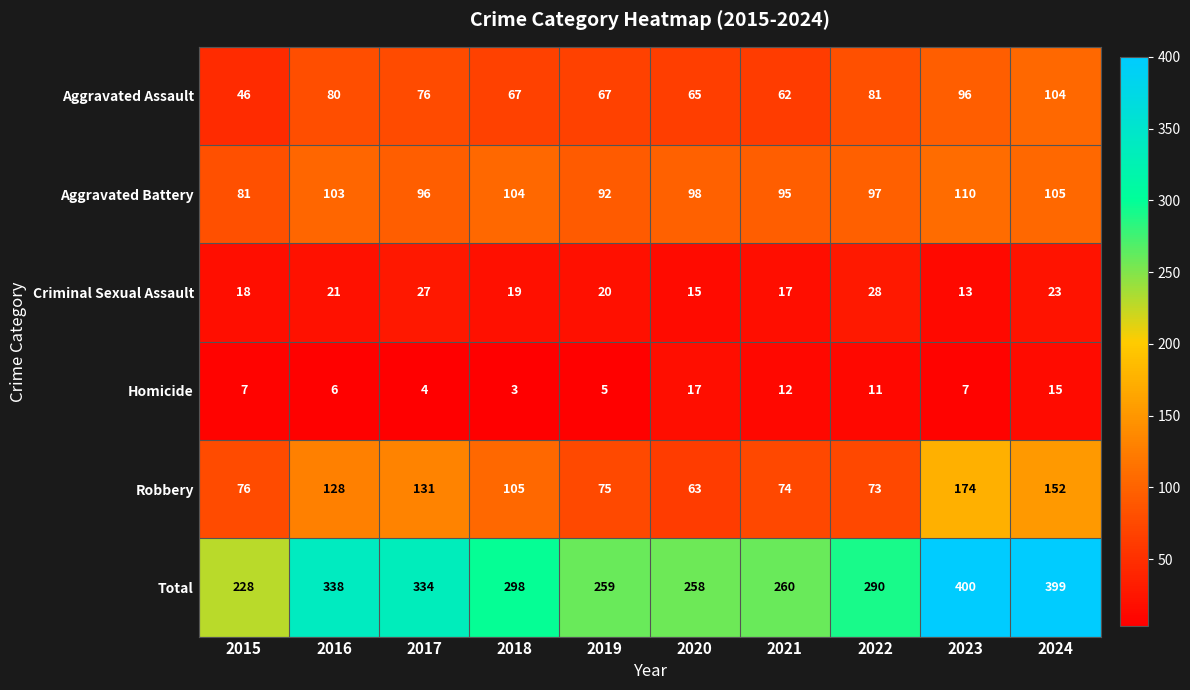

At which label does Robbery reach its peak?

2023